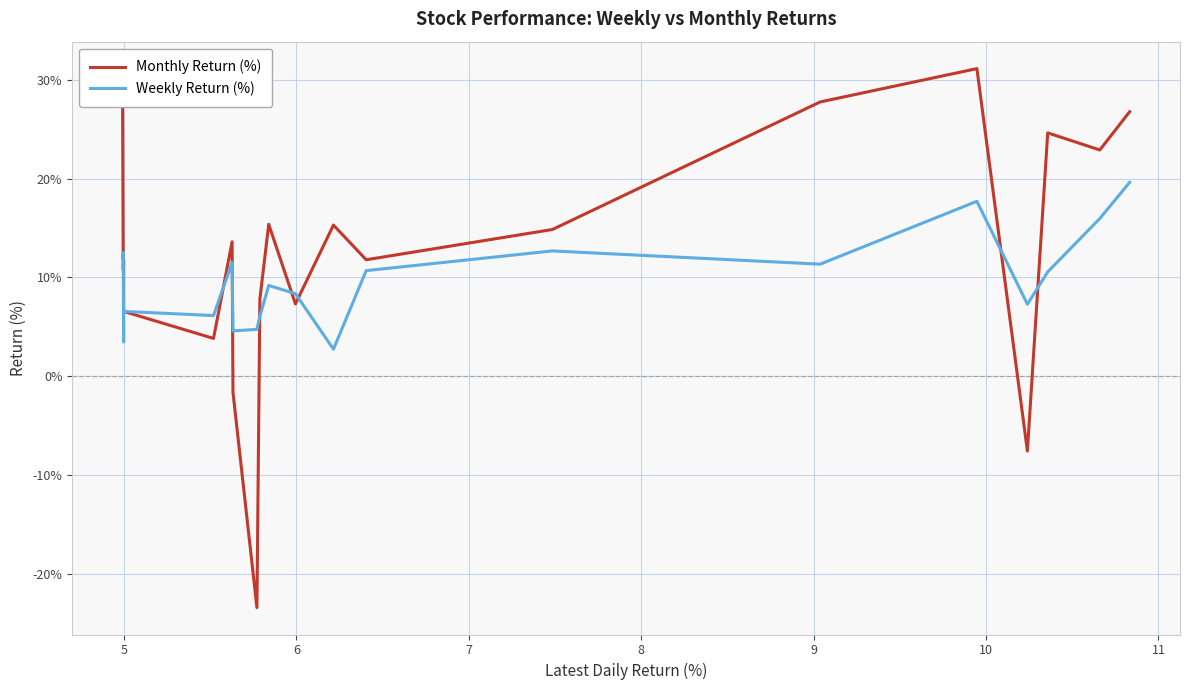

Which series has the largest total across all categories?

Monthly Return (%)